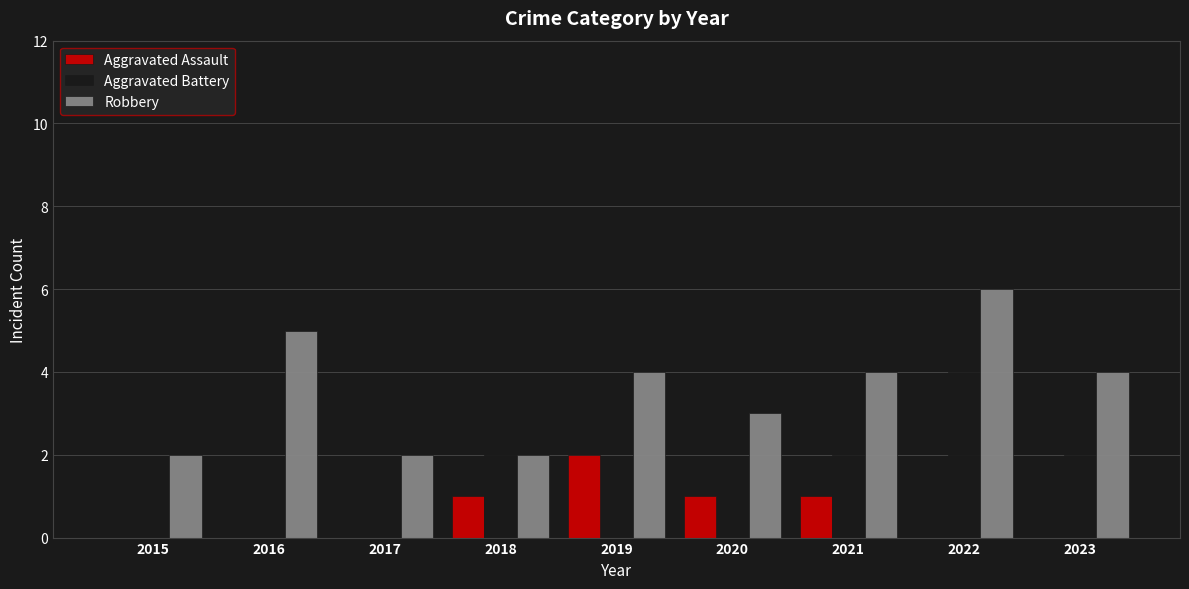

True or false: Robbery has a value of 4 at 2023.

True